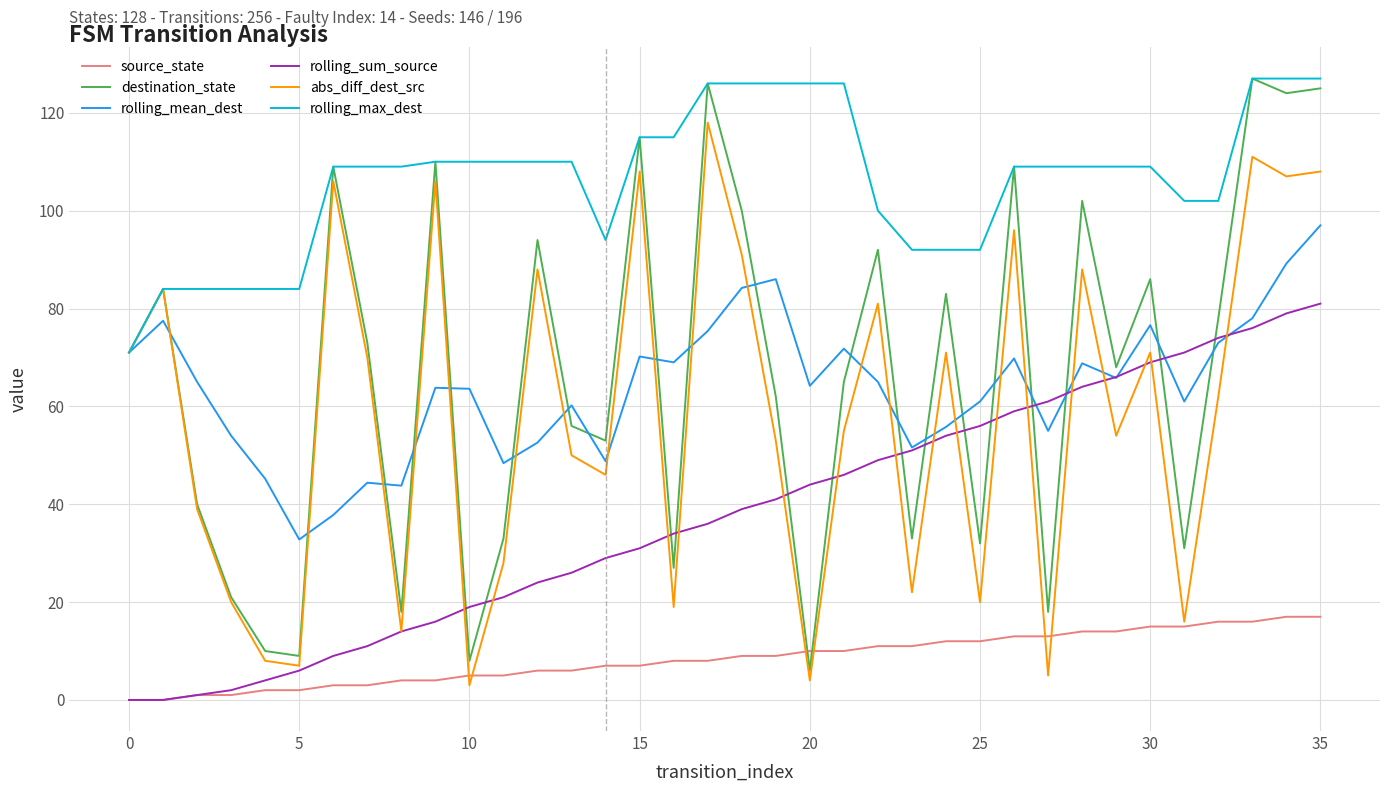

What is the highest value of the abs_diff_dest_src series?

118.0